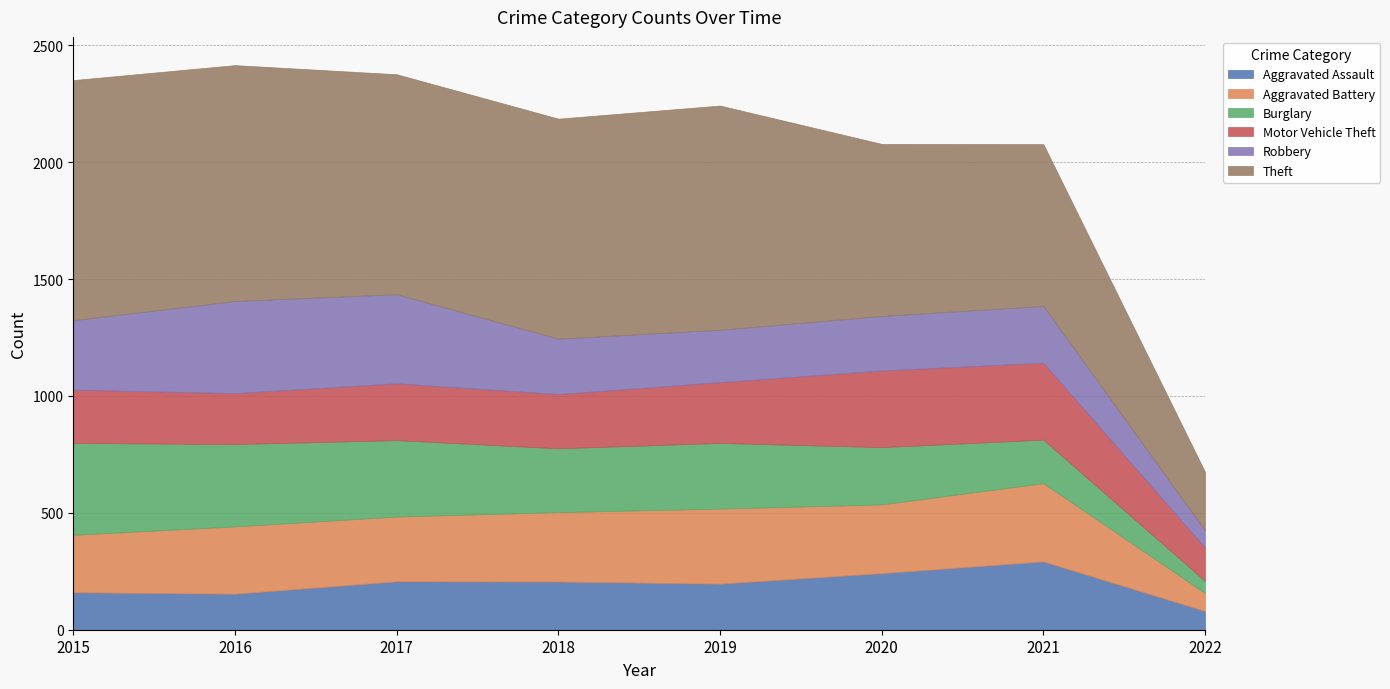

What is the total value across all series at 2016?

2415